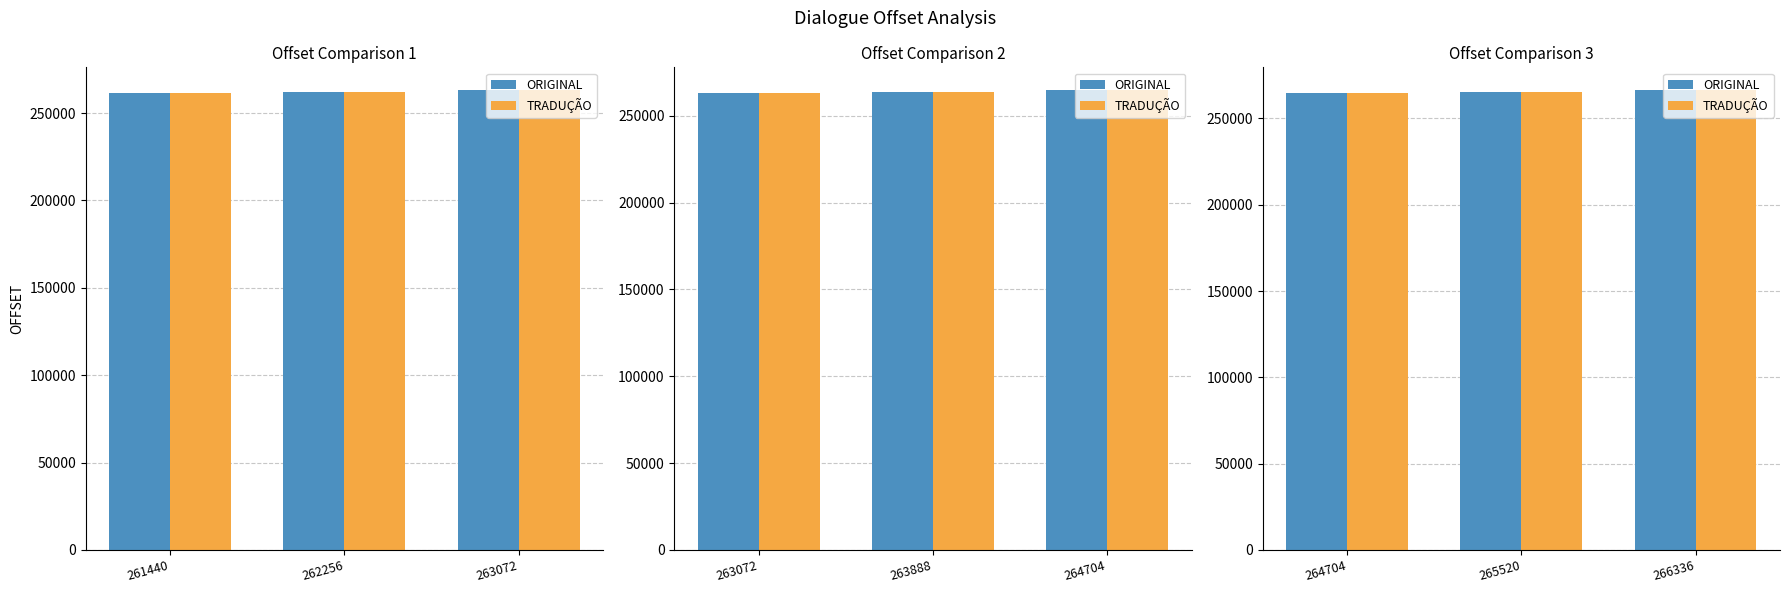

List the labels in order of TRADUÇÃO value, smallest first.

264704, 265520, 266336